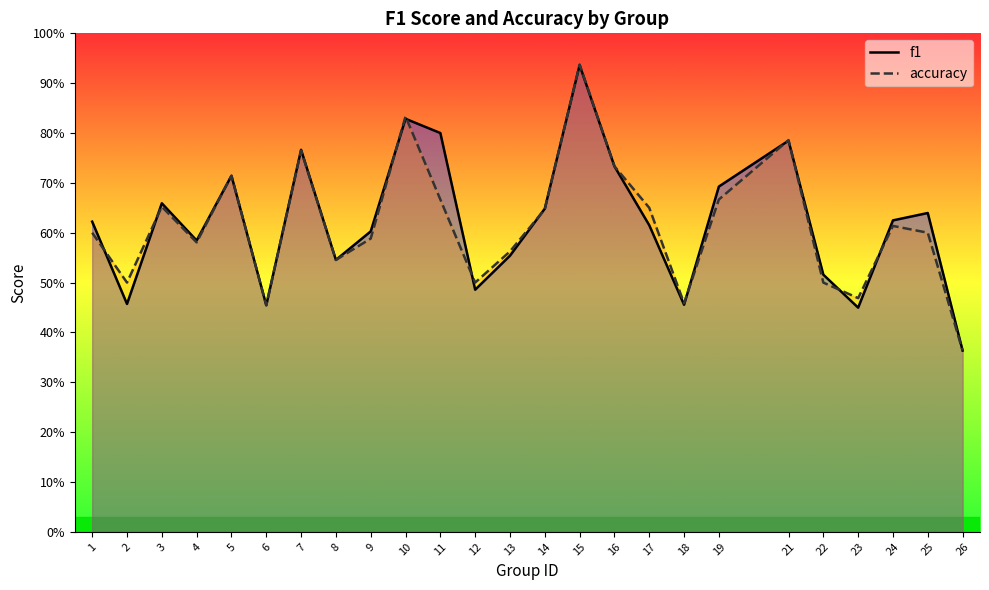

Between which two adjacent categories do accuracy and f1 first intersect?

1 and 2